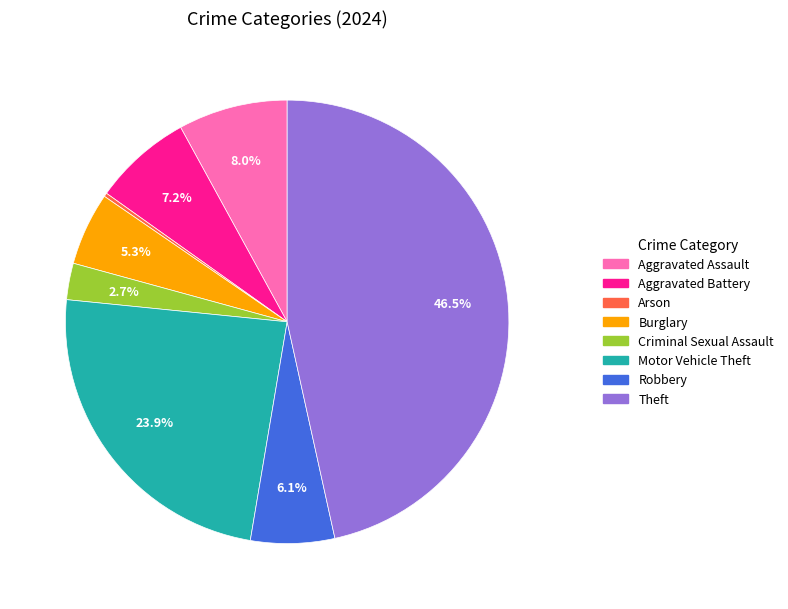

Is there a majority slice in this chart?

No